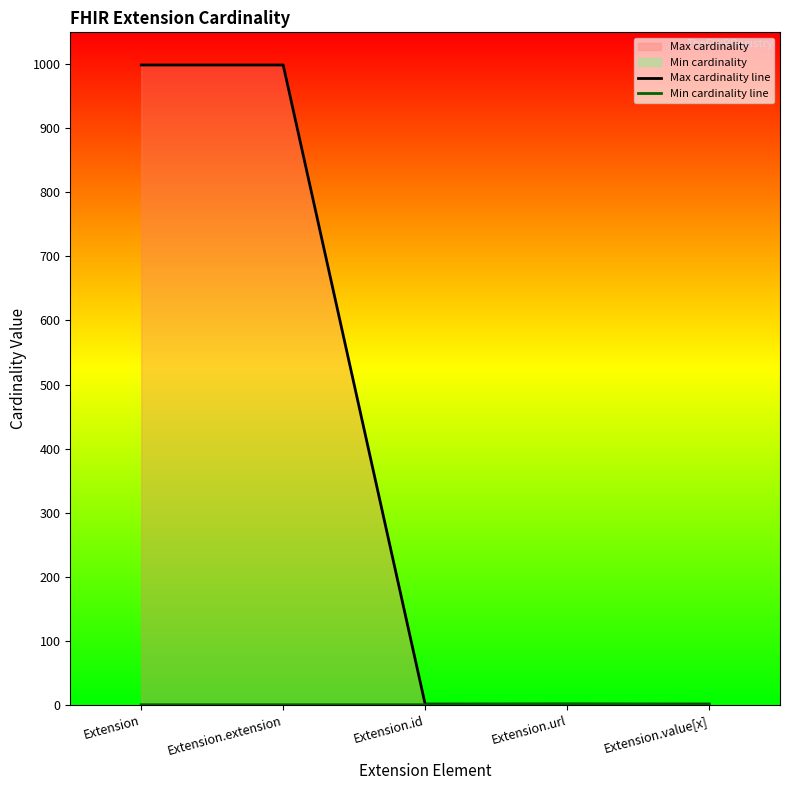

Is it true that Min cardinality line equals 1 at Extension.extension?

False